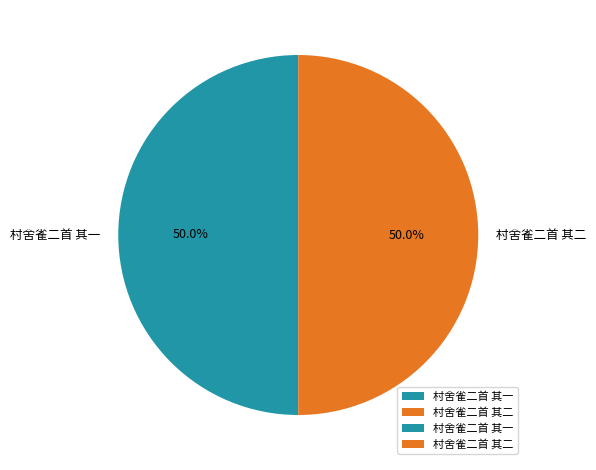

To the nearest percent, what is the average slice percentage?

50%